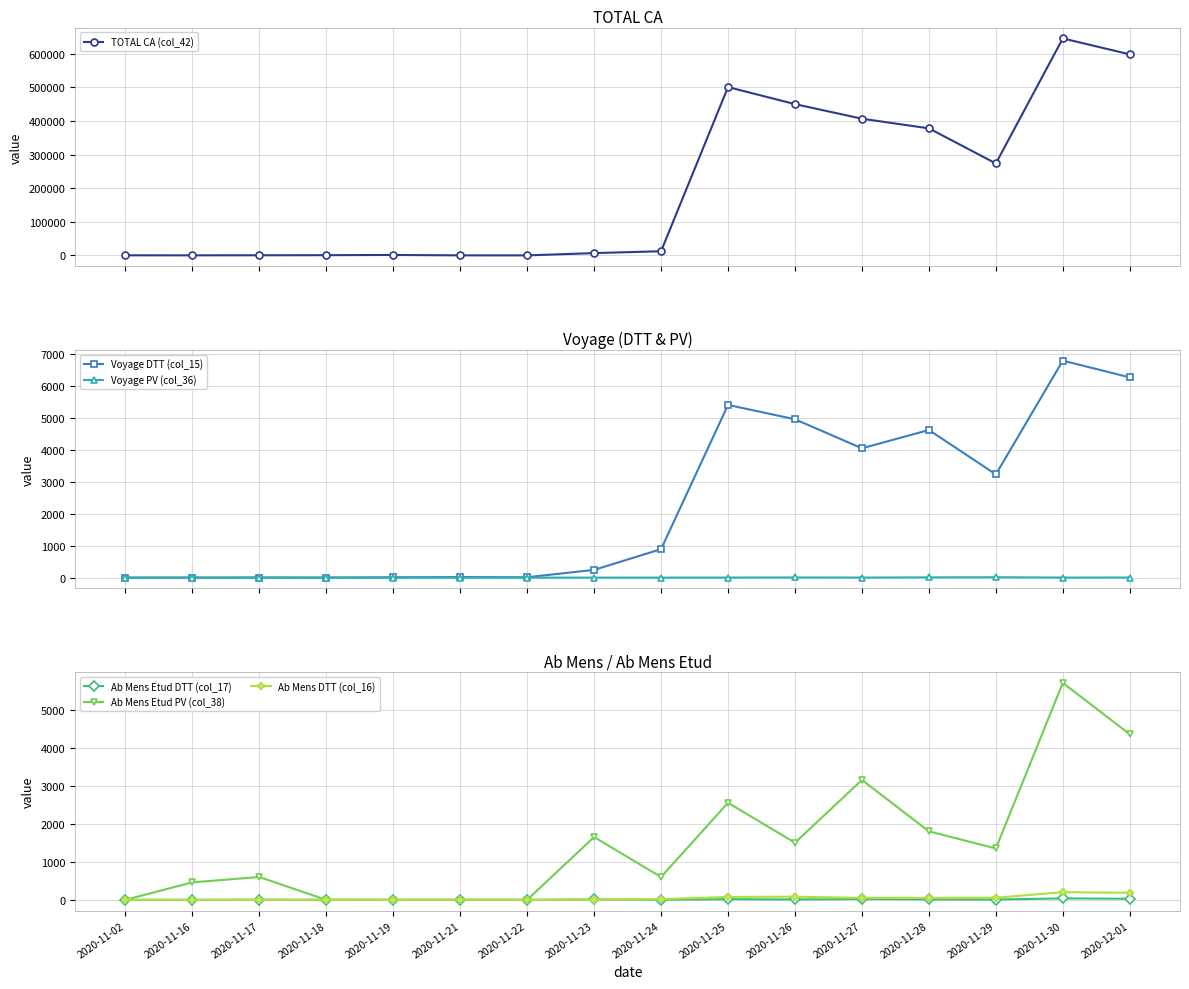

Which category has the highest value across all series?

2020-11-30